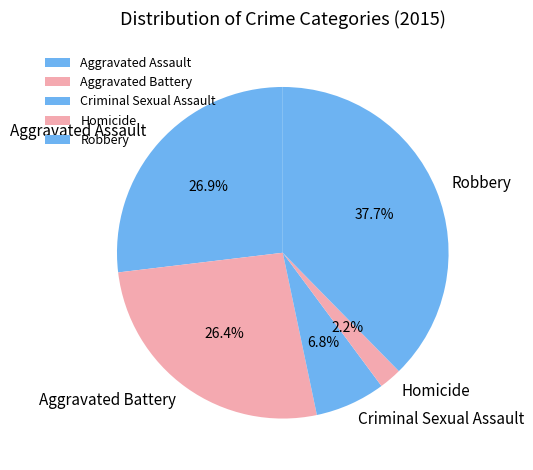

To the nearest percent, what portion does Aggravated Assault represent?

27%